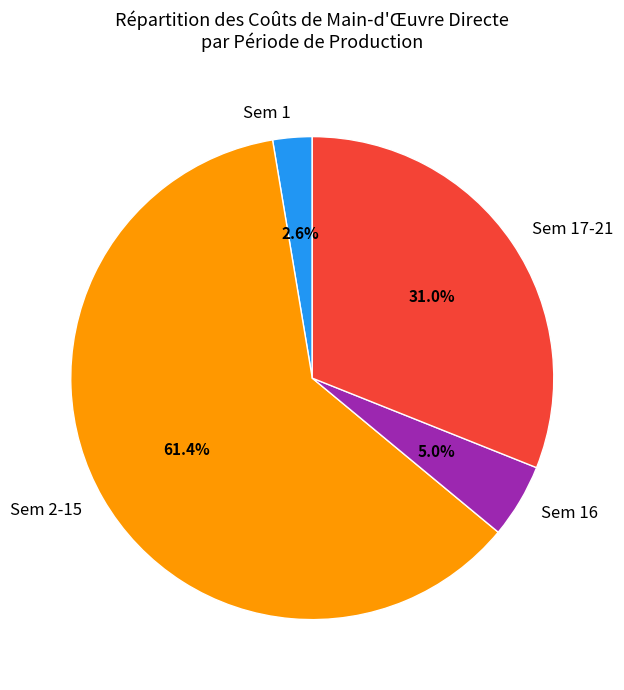

What percentage is NOT represented by Sem 17-21?

69.0%